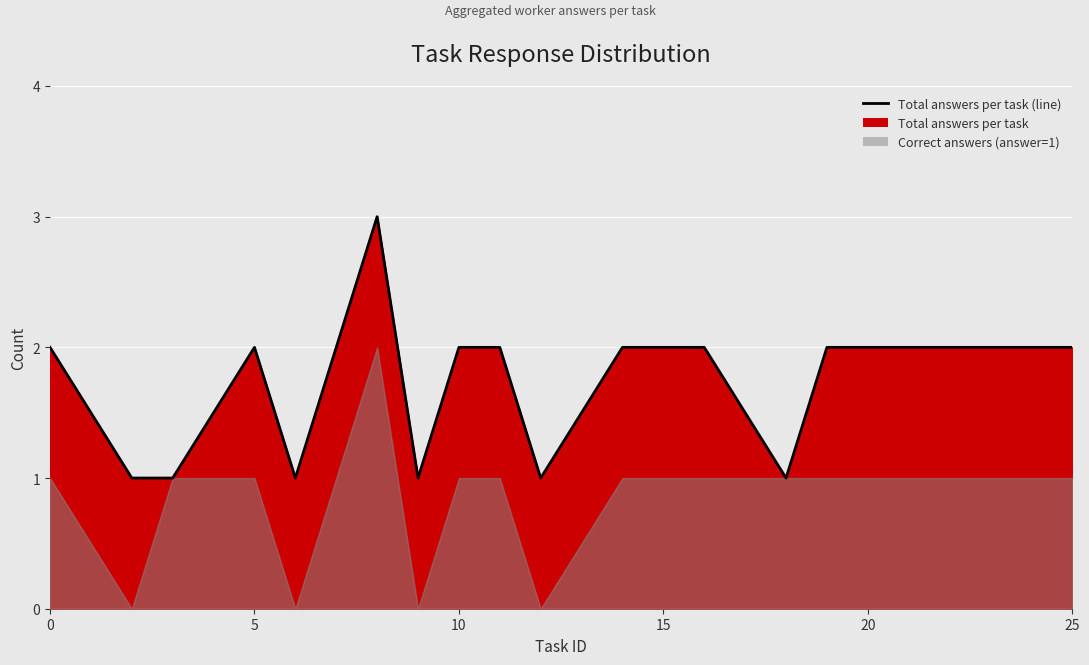

What is the sum of all values?

35